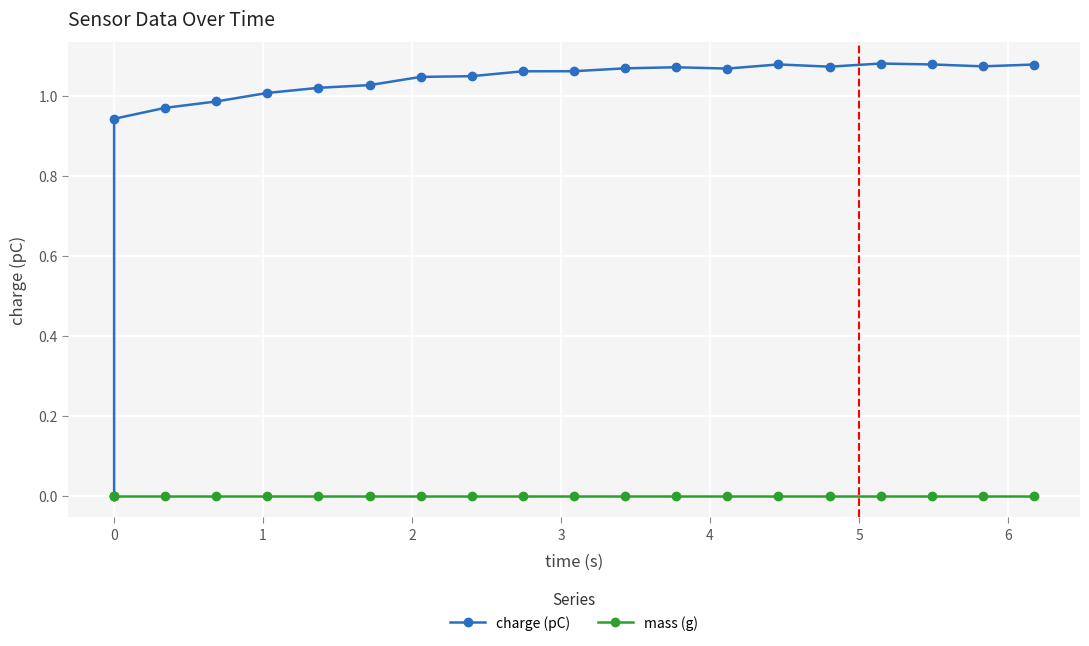

How many series are shown in this chart?

2